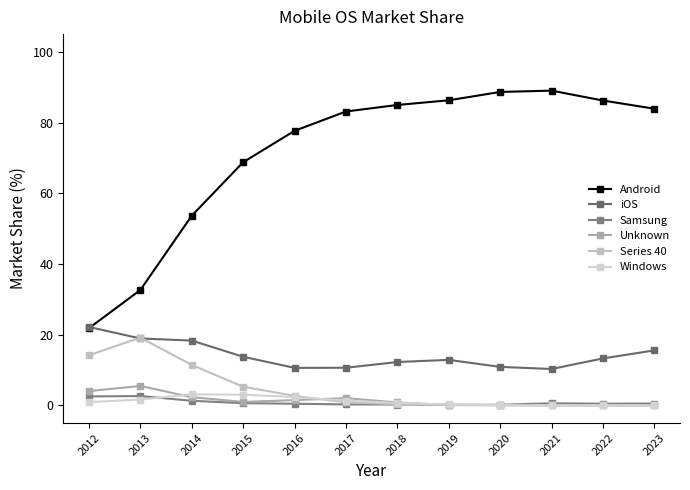

Which has a higher value, 2015 or 2020?

2020